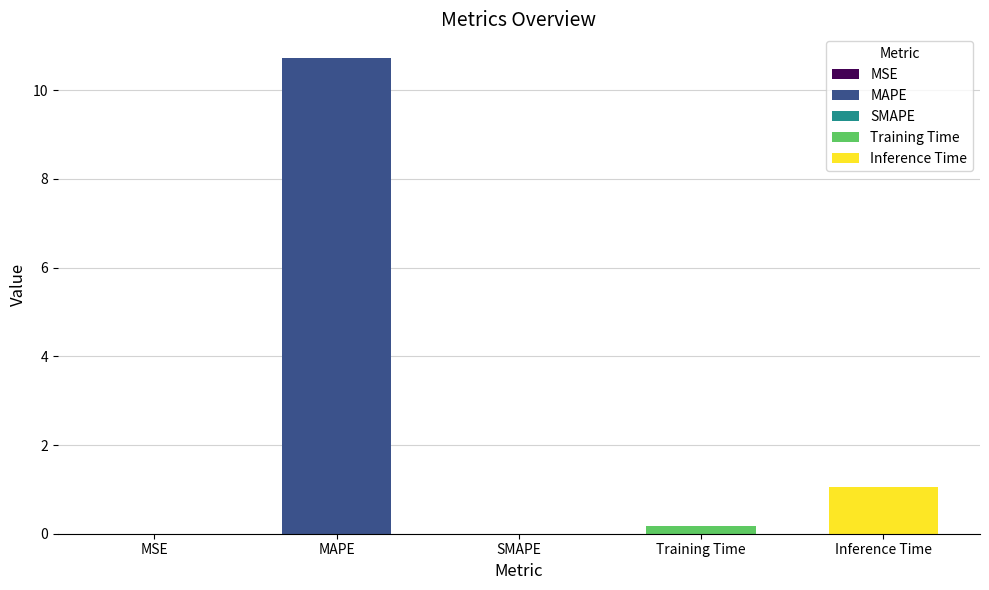

At which label is the value closest to 5?

Inference Time